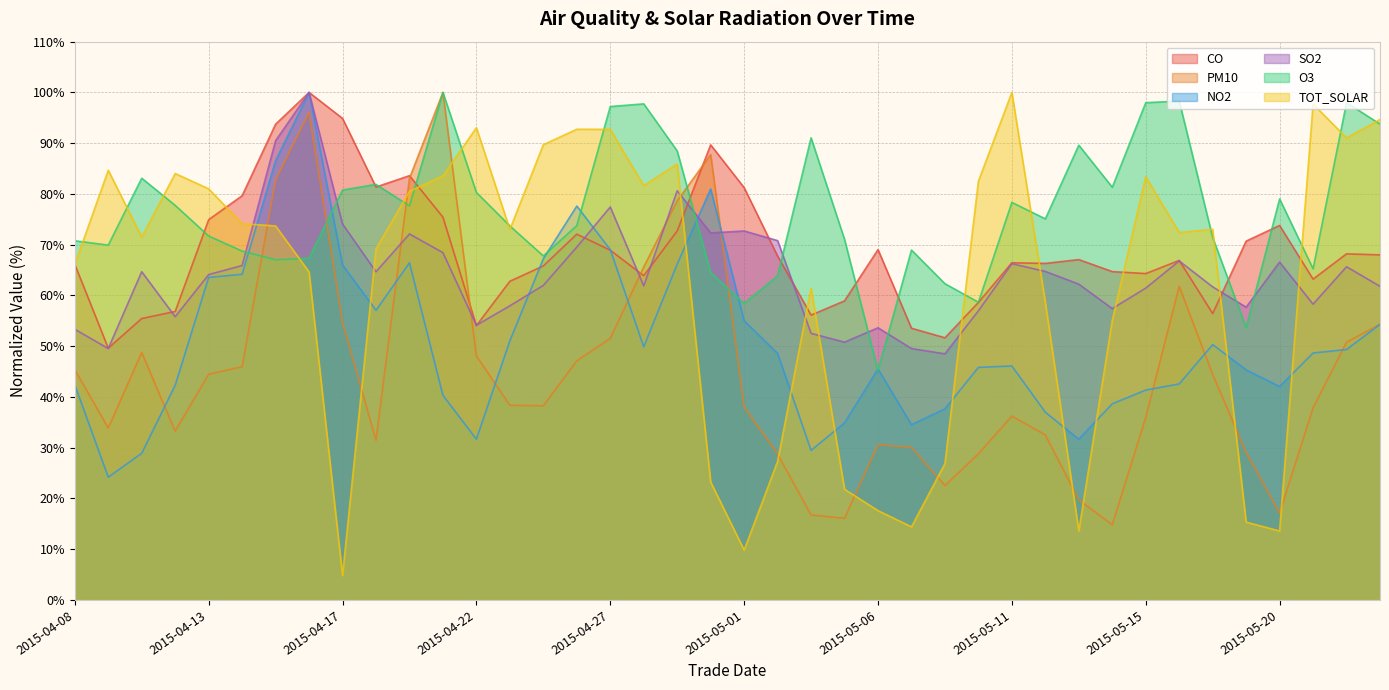

At which category is the sum across all series the highest?

2015-04-16